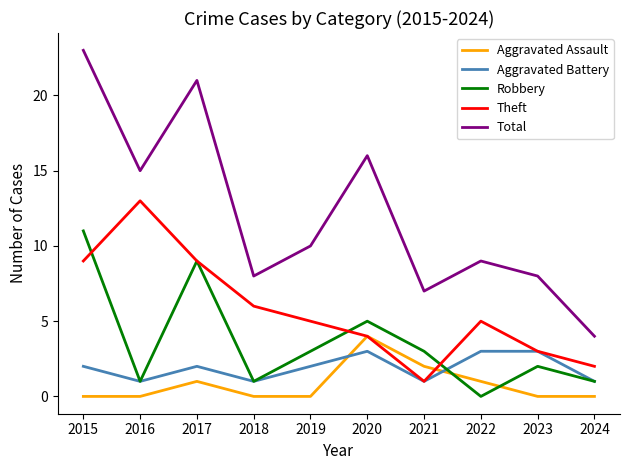

Is it true that Robbery equals -5 at 2022?

False